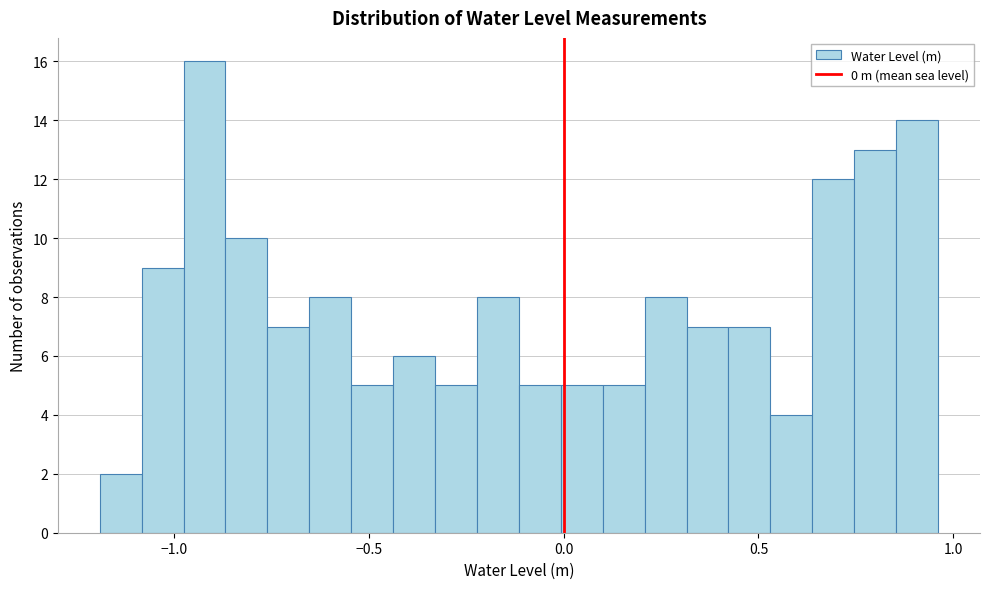

Around what value on the x-axis is the tallest bar? Give the approximate position of its centre, as read against the axis.

-0.90